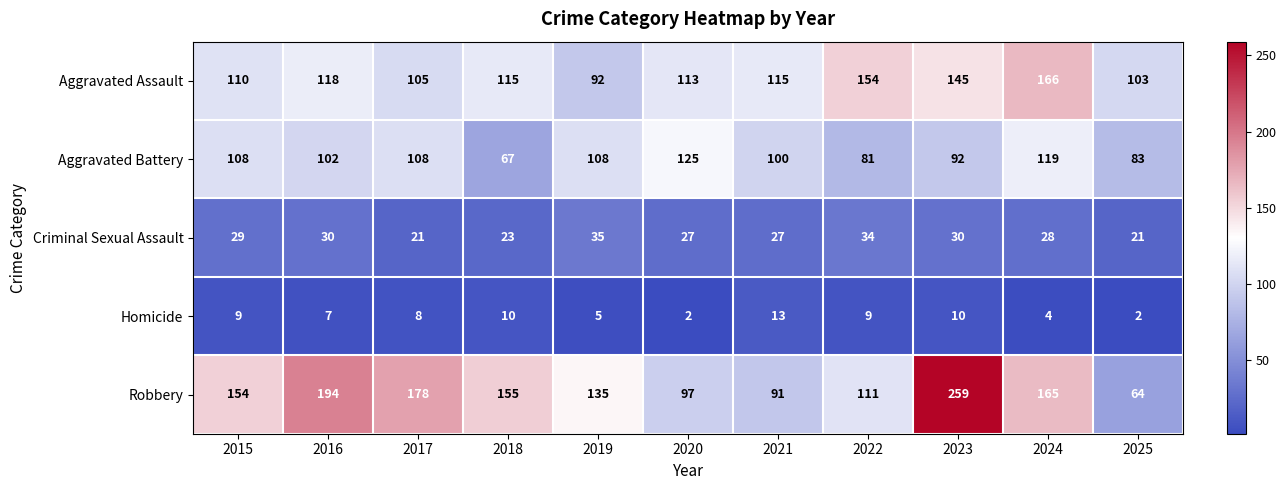

Which series has the largest total across all categories?

Robbery